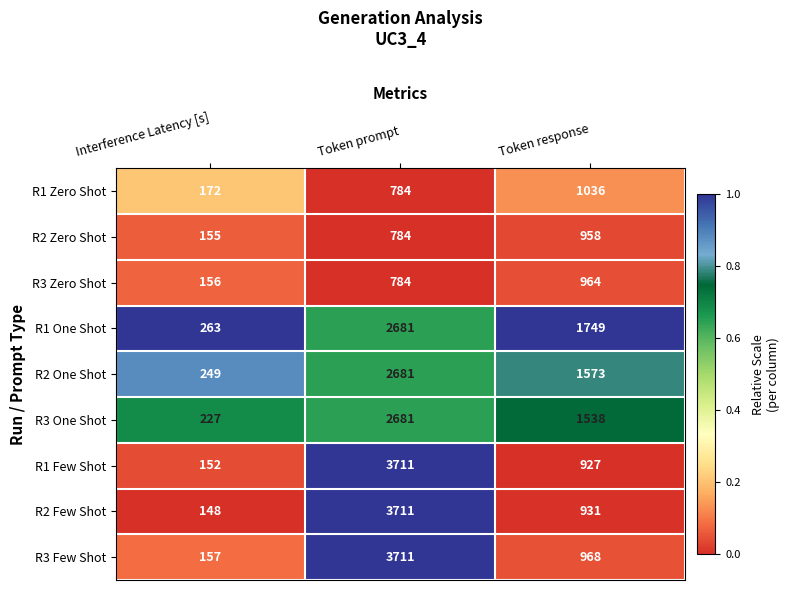

Count the number of data series in this chart.

9